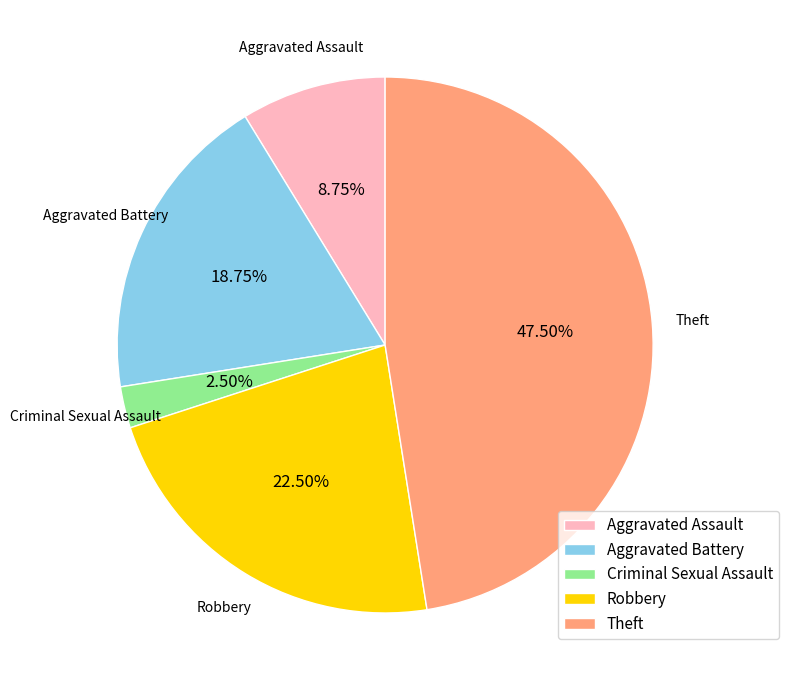

How many slices are in this pie chart?

5